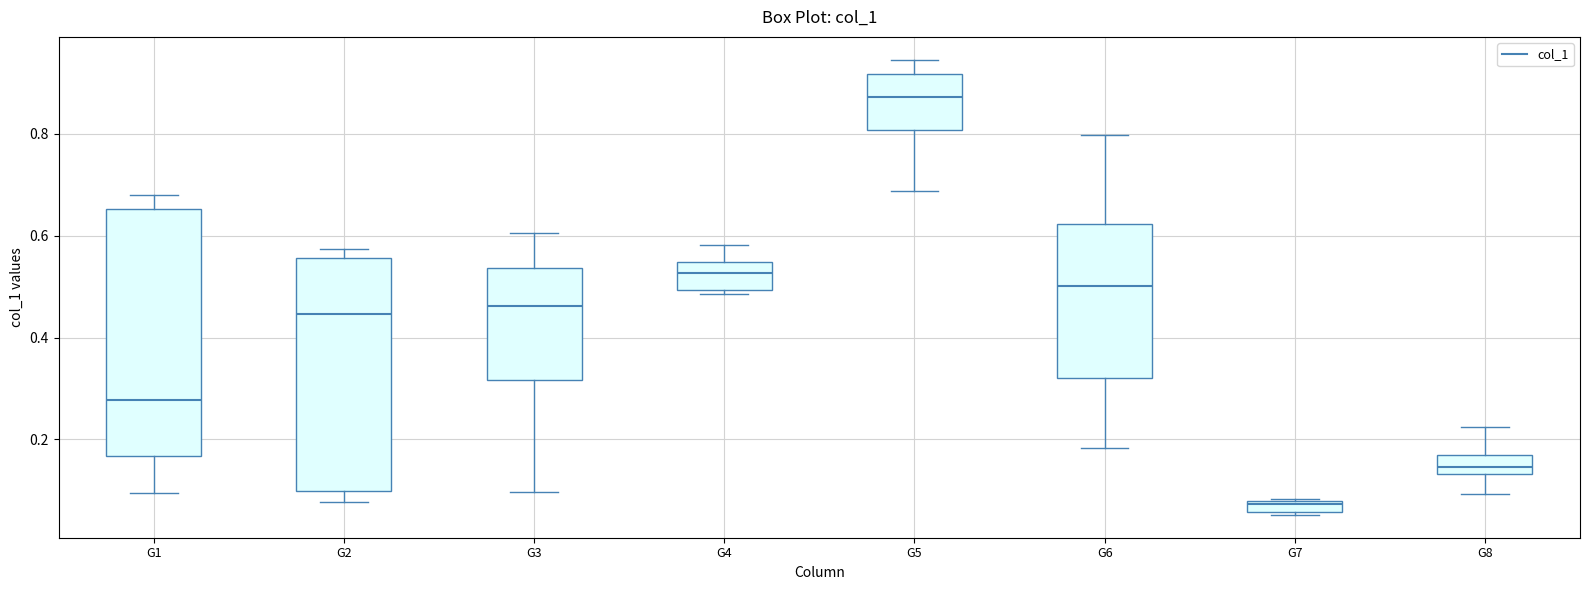

Which box is the tallest, from its lower edge to its upper edge?

G1